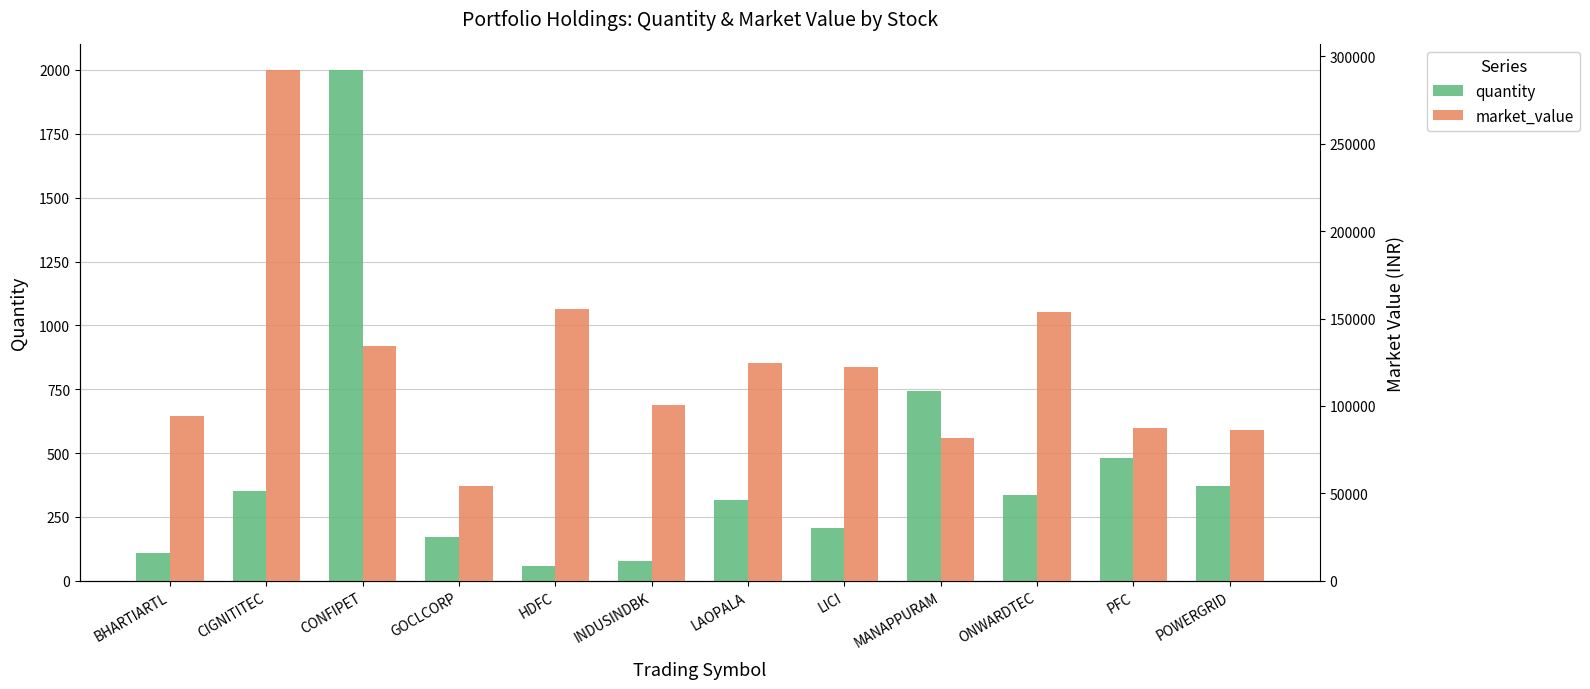

The market_value series shows 54455.2 at GOCLCORP. True or false?

True